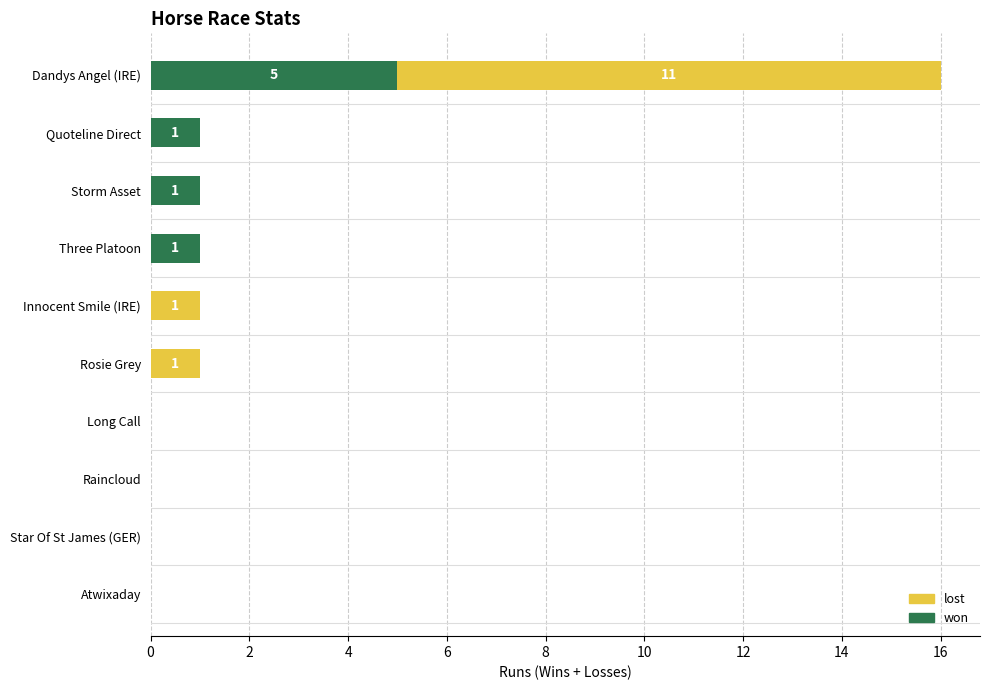

Is it true that won equals -3 at Star Of St James (GER)?

False